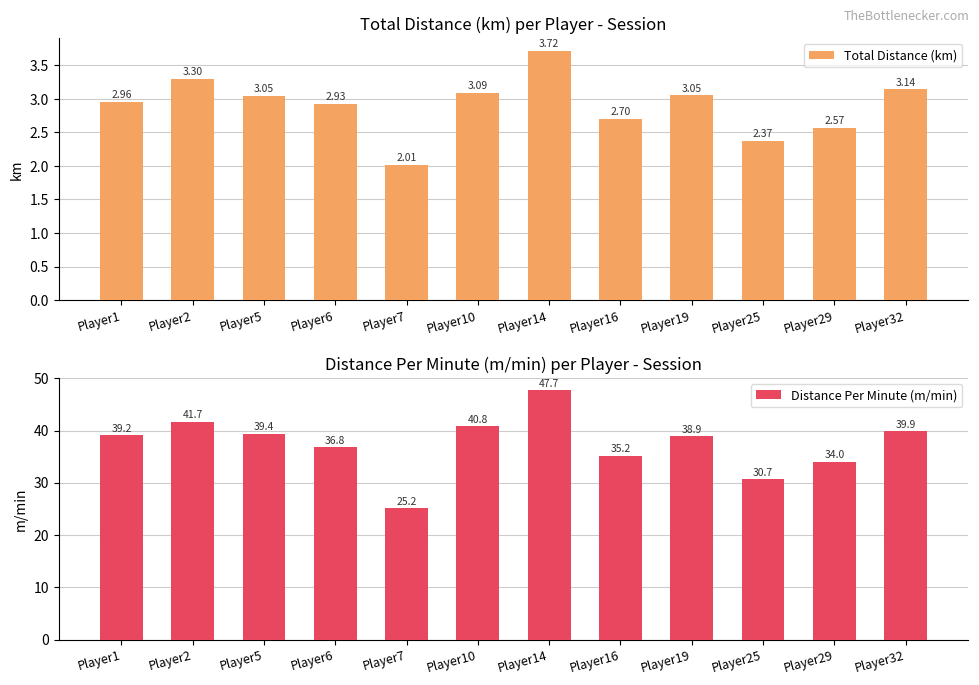

What is the value of the Distance Per Minute (m/min) bar at the 12th from the left?

39.9